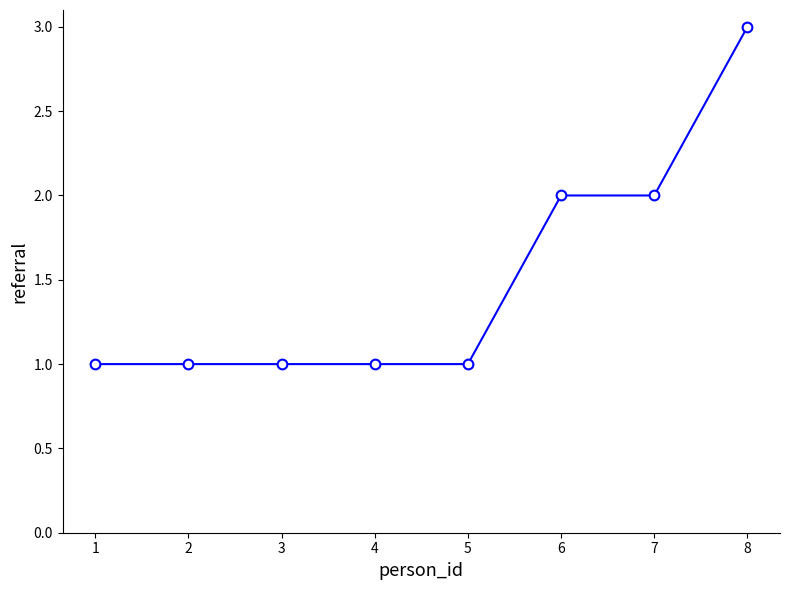

What is the sum of the values at 8 and 4?

4